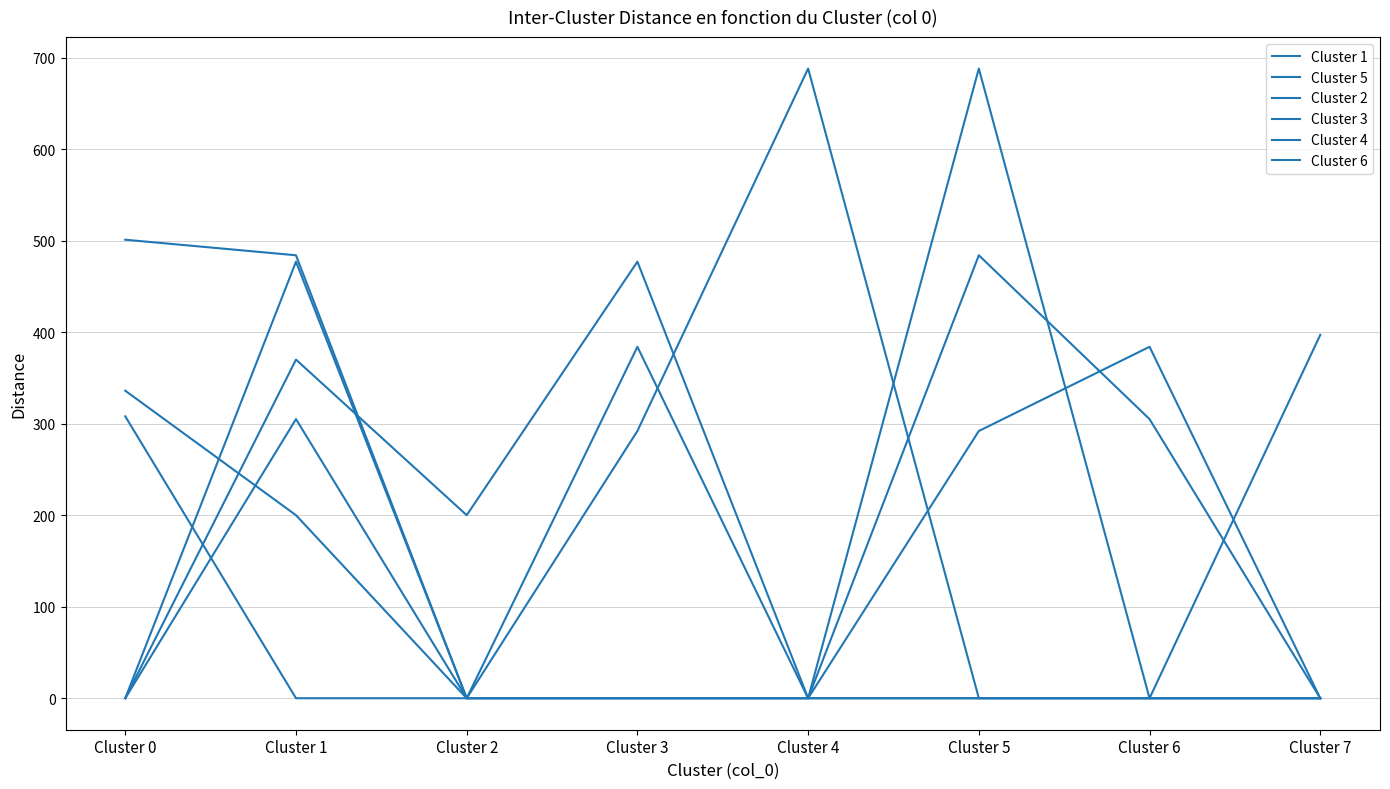

Is the value of Cluster 2 at Cluster 5 greater than the value of Cluster 3 at Cluster 2?

No